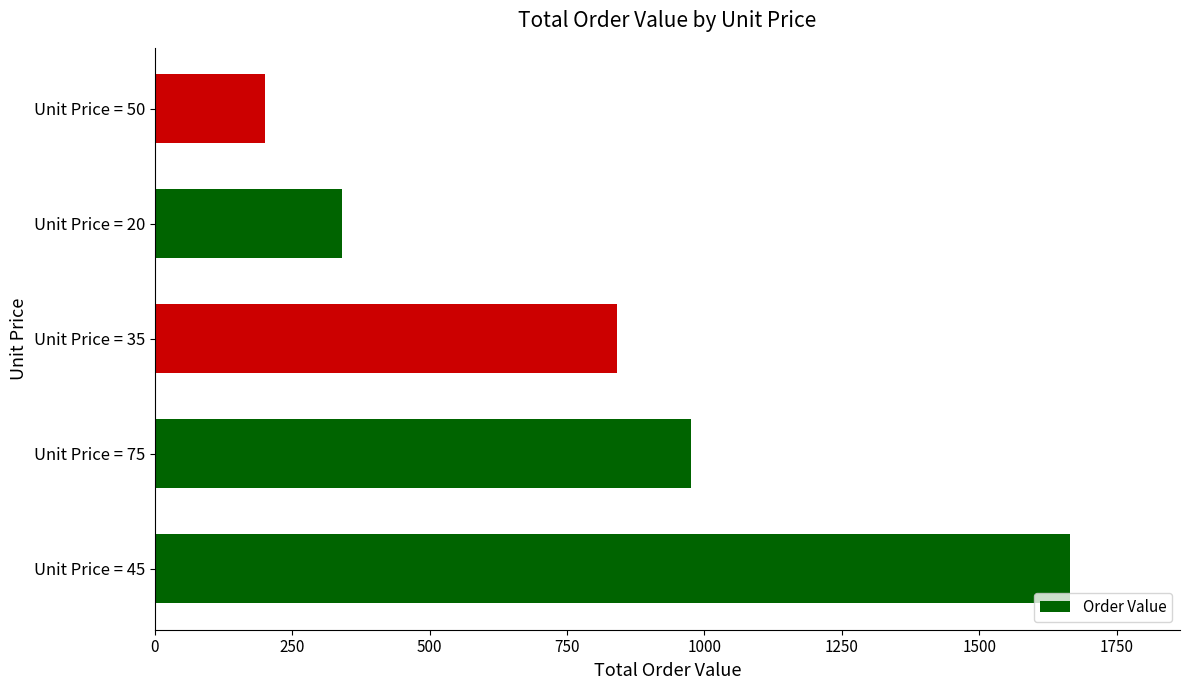

Reading bottom to top, what are all the values shown in this chart?

Unit Price = 45=1665	Unit Price = 75=975	Unit Price = 35=840	Unit Price = 20=340	Unit Price = 50=200